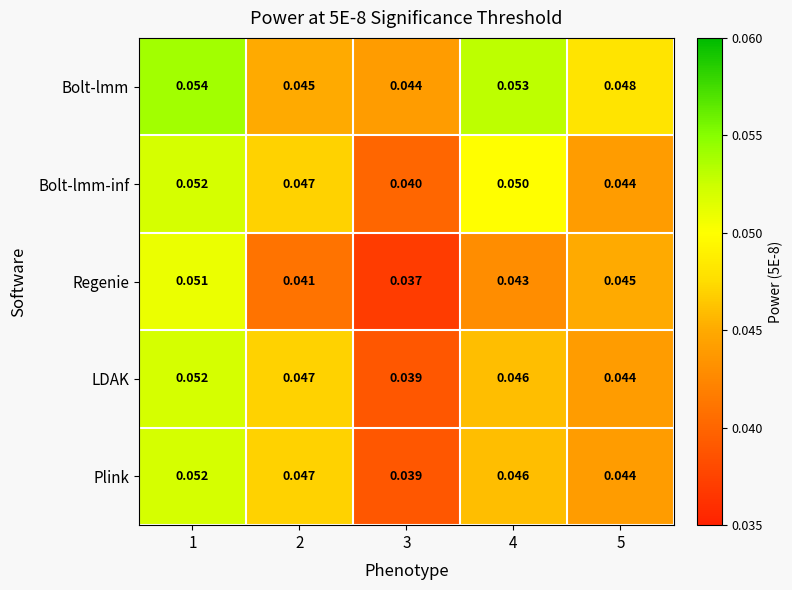

Which series has the widest spread of values?

Regenie